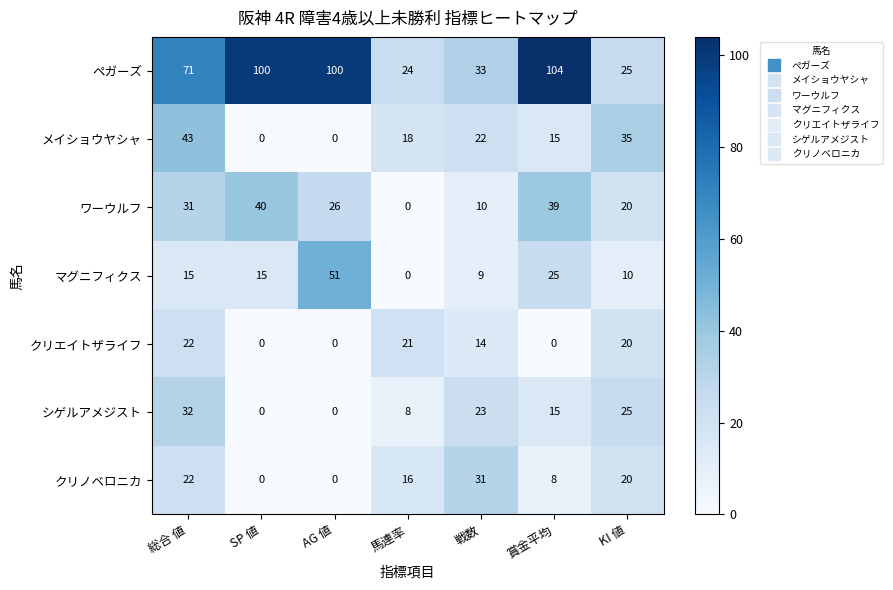

Rank the categories by ワーウルフ value from lowest to highest.

馬連率, 戦数, KI 値, AG 値, 総合 値, 賞金平均, SP 値